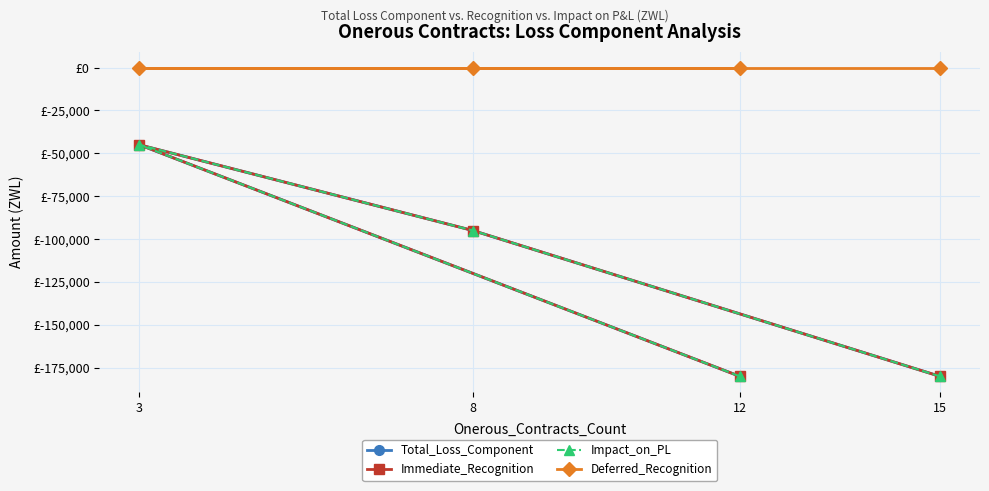

Reading left to right, what are all the values shown in this chart?

Total_Loss_Component: 15=-180000	8=-95000	3=-45000	12=-180000
Immediate_Recognition: 15=-180000	8=-95000	3=-45000	12=-180000
Impact_on_PL: 15=-180000	8=-95000	3=-45000	12=-180000
Deferred_Recognition: 15=0	8=0	3=0	12=0